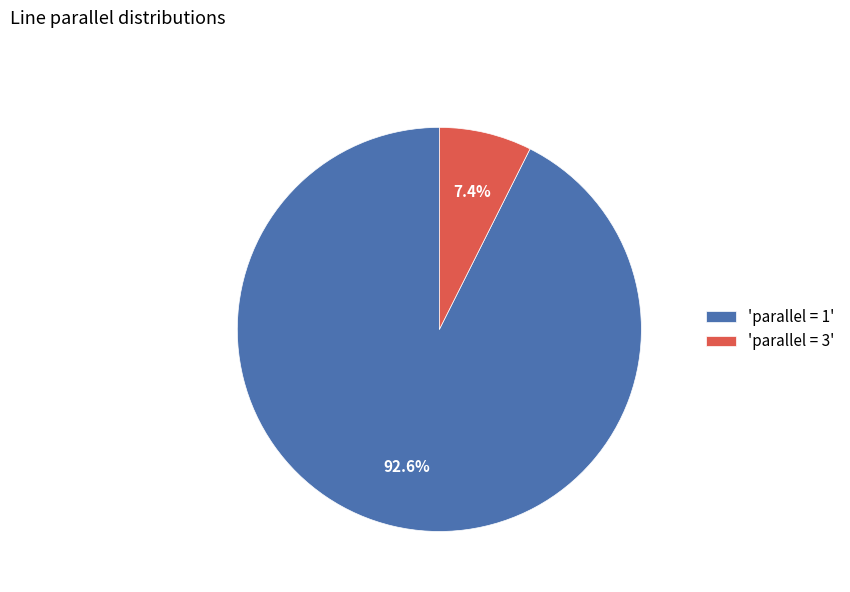

What is the total percentage of 'parallel = 3' and 'parallel = 1'?

100.0%